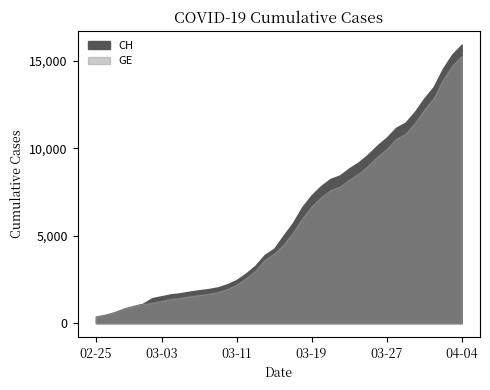

What is the sum of the GE values at 2020-02-28 and 2020-03-30?

12284